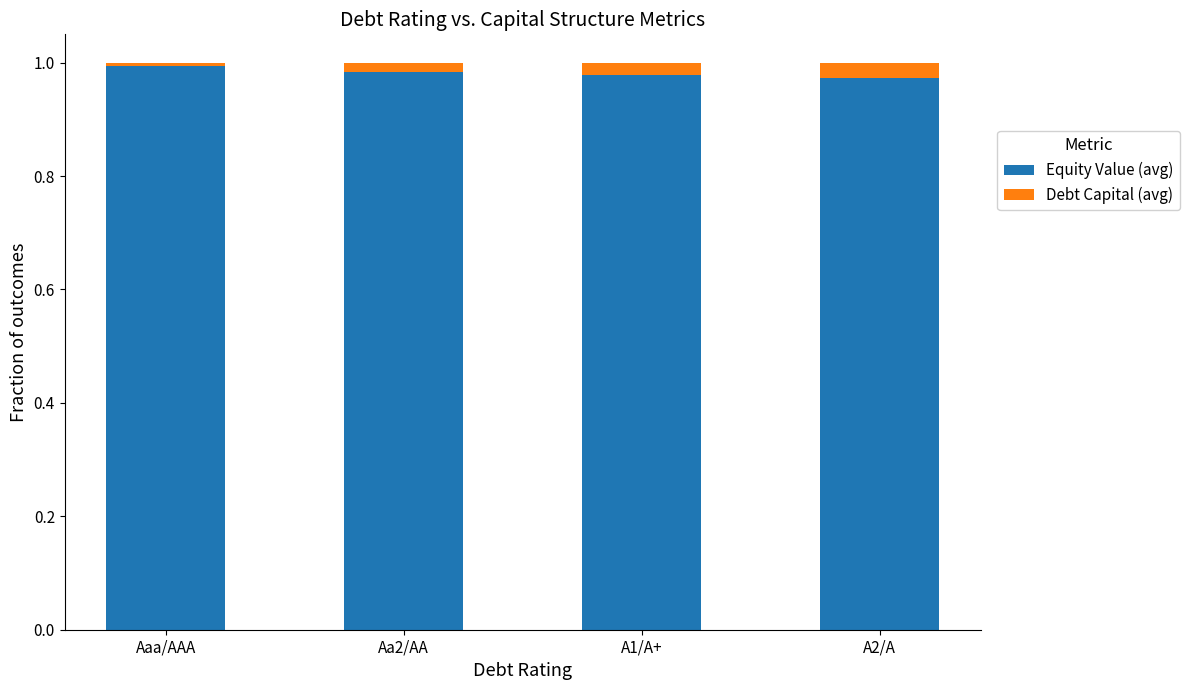

Is it true that Equity Value (avg) equals 1.6 at Aa2/AA?

False